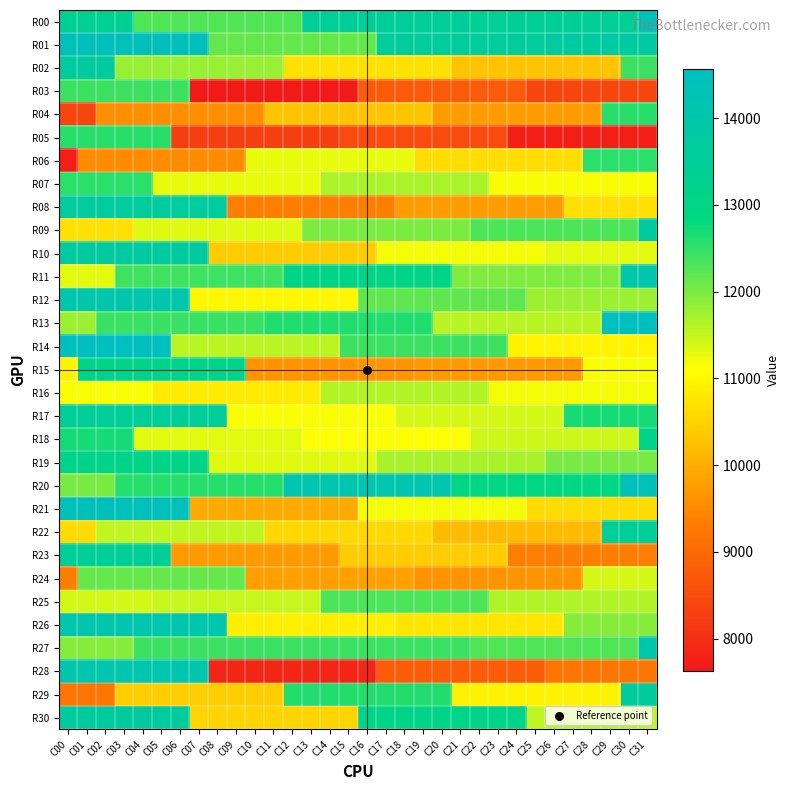

Reading left to right, transcribe all the data shown in this chart.

R00: C00=13342	C01=13342	C02=13342	C03=13342	C04=12289	C05=12289	C06=12289	C07=12289	C08=12289	C09=12289	C10=12289	C11=12289	C12=12289	C13=13511	C14=13511	C15=13511	C16=13511	C17=13511	C18=13511	C19=13511	C20=13511	C21=13511	C22=13447	C23=13447	C24=13447	C25=13447	C26=13447	C27=13447	C28=13447	C29=13447	C30=13447	C31=14405
R01: C00=14405	C01=14405	C02=14405	C03=14405	C04=14405	C05=14405	C06=14405	C07=14405	C08=12149	C09=12149	C10=12149	C11=12149	C12=12149	C13=12149	C14=12149	C15=12149	C16=12149	C17=13587	C18=13587	C19=13587	C20=13587	C21=13587	C22=13587	C23=13587	C24=13587	C25=13587	C26=13734	C27=13734	C28=13734	C29=13734	C30=13734	C31=13734
R02: C00=13734	C01=13734	C02=13734	C03=11805	C04=11805	C05=11805	C06=11805	C07=11805	C08=11805	C09=11805	C10=11805	C11=11805	C12=10701	C13=10701	C14=10701	C15=10701	C16=10701	C17=10701	C18=10701	C19=10701	C20=10701	C21=10302	C22=10302	C23=10302	C24=10302	C25=10302	C26=10302	C27=10302	C28=10302	C29=10302	C30=12422	C31=12422
R03: C00=12422	C01=12422	C02=12422	C03=12422	C04=12422	C05=12422	C06=12422	C07=7631	C08=7631	C09=7631	C10=7631	C11=7631	C12=7631	C13=7631	C14=7631	C15=7631	C16=8747	C17=8747	C18=8747	C19=8747	C20=8747	C21=8747	C22=8747	C23=8747	C24=8747	C25=8378	C26=8378	C27=8378	C28=8378	C29=8378	C30=8378	C31=8378
R04: C00=8378	C01=8378	C02=9573	C03=9573	C04=9573	C05=9573	C06=9573	C07=9573	C08=9573	C09=9573	C10=9573	C11=10308	C12=10308	C13=10308	C14=10308	C15=10308	C16=10308	C17=10308	C18=10308	C19=10308	C20=9763	C21=9763	C22=9763	C23=9763	C24=9763	C25=9763	C26=9763	C27=9763	C28=9763	C29=12560	C30=12560	C31=12560
R05: C00=12560	C01=12560	C02=12560	C03=12560	C04=12560	C05=12560	C06=8280	C07=8280	C08=8280	C09=8280	C10=8280	C11=8280	C12=8280	C13=8280	C14=8280	C15=8482	C16=8482	C17=8482	C18=8482	C19=8482	C20=8482	C21=8482	C22=8482	C23=8482	C24=7748	C25=7748	C26=7748	C27=7748	C28=7748	C29=7748	C30=7748	C31=7748
R06: C00=7748	C01=9539	C02=9539	C03=9539	C04=9539	C05=9539	C06=9539	C07=9539	C08=9539	C09=9539	C10=11257	C11=11257	C12=11257	C13=11257	C14=11257	C15=11257	C16=11257	C17=11257	C18=11257	C19=10647	C20=10647	C21=10647	C22=10647	C23=10647	C24=10647	C25=10647	C26=10647	C27=10647	C28=12545	C29=12545	C30=12545	C31=12545
R07: C00=12545	C01=12545	C02=12545	C03=12545	C04=12545	C05=11258	C06=11258	C07=11258	C08=11258	C09=11258	C10=11258	C11=11258	C12=11258	C13=11258	C14=11675	C15=11675	C16=11675	C17=11675	C18=11675	C19=11675	C20=11675	C21=11675	C22=11675	C23=11150	C24=11150	C25=11150	C26=11150	C27=11150	C28=11150	C29=11150	C30=11150	C31=11150
R08: C00=13674	C01=13674	C02=13674	C03=13674	C04=13674	C05=13674	C06=13674	C07=13674	C08=13674	C09=9352	C10=9352	C11=9352	C12=9352	C13=9352	C14=9352	C15=9352	C16=9352	C17=9352	C18=9763	C19=9763	C20=9763	C21=9763	C22=9763	C23=9763	C24=9763	C25=9763	C26=9763	C27=10693	C28=10693	C29=10693	C30=10693	C31=10693
R09: C00=10693	C01=10693	C02=10693	C03=10693	C04=11319	C05=11319	C06=11319	C07=11319	C08=11319	C09=11319	C10=11319	C11=11319	C12=11319	C13=11988	C14=11988	C15=11988	C16=11988	C17=11988	C18=11988	C19=11988	C20=11988	C21=11988	C22=12311	C23=12311	C24=12311	C25=12311	C26=12311	C27=12311	C28=12311	C29=12311	C30=12311	C31=13732
R10: C00=13732	C01=13732	C02=13732	C03=13732	C04=13732	C05=13732	C06=13732	C07=13732	C08=10415	C09=10415	C10=10415	C11=10415	C12=10415	C13=10415	C14=10415	C15=10415	C16=10415	C17=11179	C18=11179	C19=11179	C20=11179	C21=11179	C22=11179	C23=11179	C24=11179	C25=11179	C26=11298	C27=11298	C28=11298	C29=11298	C30=11298	C31=11298
R11: C00=11298	C01=11298	C02=11298	C03=12412	C04=12412	C05=12412	C06=12412	C07=12412	C08=12412	C09=12412	C10=12412	C11=12412	C12=13058	C13=13058	C14=13058	C15=13058	C16=13058	C17=13058	C18=13058	C19=13058	C20=13058	C21=11956	C22=11956	C23=11956	C24=11956	C25=11956	C26=11956	C27=11956	C28=11956	C29=11956	C30=14016	C31=14016
R12: C00=14016	C01=14016	C02=14016	C03=14016	C04=14016	C05=14016	C06=14016	C07=10995	C08=10995	C09=10995	C10=10995	C11=10995	C12=10995	C13=10995	C14=10995	C15=10995	C16=12184	C17=12184	C18=12184	C19=12184	C20=12184	C21=12184	C22=12184	C23=12184	C24=12184	C25=11766	C26=11766	C27=11766	C28=11766	C29=11766	C30=11766	C31=11766
R13: C00=11766	C01=11766	C02=12452	C03=12452	C04=12452	C05=12452	C06=12452	C07=12452	C08=12452	C09=12452	C10=12452	C11=12611	C12=12611	C13=12611	C14=12611	C15=12611	C16=12611	C17=12611	C18=12611	C19=12611	C20=11577	C21=11577	C22=11577	C23=11577	C24=11577	C25=11577	C26=11577	C27=11577	C28=11577	C29=14570	C30=14570	C31=14570
R14: C00=14570	C01=14570	C02=14570	C03=14570	C04=14570	C05=14570	C06=11571	C07=11571	C08=11571	C09=11571	C10=11571	C11=11571	C12=11571	C13=11571	C14=11571	C15=12425	C16=12425	C17=12425	C18=12425	C19=12425	C20=12425	C21=12425	C22=12425	C23=12425	C24=10943	C25=10943	C26=10943	C27=10943	C28=10943	C29=10943	C30=10943	C31=10943
R15: C00=10943	C01=13128	C02=13128	C03=13128	C04=13128	C05=13128	C06=13128	C07=13128	C08=13128	C09=13128	C10=9640	C11=9640	C12=9640	C13=9640	C14=9640	C15=9640	C16=9640	C17=9640	C18=9640	C19=9719	C20=9719	C21=9719	C22=9719	C23=9719	C24=9719	C25=9719	C26=9719	C27=9719	C28=11140	C29=11140	C30=11140	C31=11140
R16: C00=11140	C01=11140	C02=11140	C03=11140	C04=11140	C05=10818	C06=10818	C07=10818	C08=10818	C09=10818	C10=10818	C11=10818	C12=10818	C13=10818	C14=11616	C15=11616	C16=11616	C17=11616	C18=11616	C19=11616	C20=11616	C21=11616	C22=11616	C23=11169	C24=11169	C25=11169	C26=11169	C27=11169	C28=11169	C29=11169	C30=11169	C31=11169
R17: C00=13530	C01=13530	C02=13530	C03=13530	C04=13530	C05=13530	C06=13530	C07=13530	C08=13530	C09=11128	C10=11128	C11=11128	C12=11128	C13=11128	C14=11128	C15=11128	C16=11128	C17=11128	C18=11391	C19=11391	C20=11391	C21=11391	C22=11391	C23=11391	C24=11391	C25=11391	C26=11391	C27=12693	C28=12693	C29=12693	C30=12693	C31=12693
R18: C00=12693	C01=12693	C02=12693	C03=12693	C04=11297	C05=11297	C06=11297	C07=11297	C08=11297	C09=11297	C10=11297	C11=11297	C12=11297	C13=11121	C14=11121	C15=11121	C16=11121	C17=11121	C18=11121	C19=11121	C20=11121	C21=11121	C22=11449	C23=11449	C24=11449	C25=11449	C26=11449	C27=11449	C28=11449	C29=11449	C30=11449	C31=13106
R19: C00=13106	C01=13106	C02=13106	C03=13106	C04=13106	C05=13106	C06=13106	C07=13106	C08=11305	C09=11305	C10=11305	C11=11305	C12=11305	C13=11305	C14=11305	C15=11305	C16=11305	C17=11691	C18=11691	C19=11691	C20=11691	C21=11691	C22=11691	C23=11691	C24=11691	C25=11691	C26=12015	C27=12015	C28=12015	C29=12015	C30=12015	C31=12015
R20: C00=12015	C01=12015	C02=12015	C03=12572	C04=12572	C05=12572	C06=12572	C07=12572	C08=12572	C09=12572	C10=12572	C11=12572	C12=14132	C13=14132	C14=14132	C15=14132	C16=14132	C17=14132	C18=14132	C19=14132	C20=14132	C21=12950	C22=12950	C23=12950	C24=12950	C25=12950	C26=12950	C27=12950	C28=12950	C29=12950	C30=14433	C31=14433
R21: C00=14433	C01=14433	C02=14433	C03=14433	C04=14433	C05=14433	C06=14433	C07=9960	C08=9960	C09=9960	C10=9960	C11=9960	C12=9960	C13=9960	C14=9960	C15=9960	C16=11169	C17=11169	C18=11169	C19=11169	C20=11169	C21=11169	C22=11169	C23=11169	C24=11169	C25=10624	C26=10624	C27=10624	C28=10624	C29=10624	C30=10624	C31=10624
R22: C00=10624	C01=10624	C02=11530	C03=11530	C04=11530	C05=11530	C06=11530	C07=11530	C08=11530	C09=11530	C10=11530	C11=10572	C12=10572	C13=10572	C14=10572	C15=10572	C16=10572	C17=10572	C18=10572	C19=10572	C20=10181	C21=10181	C22=10181	C23=10181	C24=10181	C25=10181	C26=10181	C27=10181	C28=10181	C29=13513	C30=13513	C31=13513
R23: C00=13513	C01=13513	C02=13513	C03=13513	C04=13513	C05=13513	C06=9746	C07=9746	C08=9746	C09=9746	C10=9746	C11=9746	C12=9746	C13=9746	C14=9746	C15=10412	C16=10412	C17=10412	C18=10412	C19=10412	C20=10412	C21=10412	C22=10412	C23=10412	C24=9352	C25=9352	C26=9352	C27=9352	C28=9352	C29=9352	C30=9352	C31=9352
R24: C00=9352	C01=12142	C02=12142	C03=12142	C04=12142	C05=12142	C06=12142	C07=12142	C08=12142	C09=12142	C10=9825	C11=9825	C12=9825	C13=9825	C14=9825	C15=9825	C16=9825	C17=9825	C18=9825	C19=9654	C20=9654	C21=9654	C22=9654	C23=9654	C24=9654	C25=9654	C26=9654	C27=9654	C28=11389	C29=11389	C30=11389	C31=11389
R25: C00=11389	C01=11389	C02=11389	C03=11389	C04=11389	C05=11489	C06=11489	C07=11489	C08=11489	C09=11489	C10=11489	C11=11489	C12=11489	C13=11489	C14=12308	C15=12308	C16=12308	C17=12308	C18=12308	C19=12308	C20=12308	C21=12308	C22=12308	C23=11631	C24=11631	C25=11631	C26=11631	C27=11631	C28=11631	C29=11631	C30=11631	C31=11631
R26: C00=14089	C01=14089	C02=14089	C03=14089	C04=14089	C05=14089	C06=14089	C07=14089	C08=14089	C09=10874	C10=10874	C11=10874	C12=10874	C13=10874	C14=10874	C15=10874	C16=10874	C17=10874	C18=10749	C19=10749	C20=10749	C21=10749	C22=10749	C23=10749	C24=10749	C25=10749	C26=10749	C27=11927	C28=11927	C29=11927	C30=11927	C31=11927
R27: C00=11927	C01=11927	C02=11927	C03=11927	C04=12418	C05=12418	C06=12418	C07=12418	C08=12418	C09=12418	C10=12418	C11=12418	C12=12418	C13=12430	C14=12430	C15=12430	C16=12430	C17=12430	C18=12430	C19=12430	C20=12430	C21=12430	C22=12286	C23=12286	C24=12286	C25=12286	C26=12286	C27=12286	C28=12286	C29=12286	C30=12286	C31=14074
R28: C00=14074	C01=14074	C02=14074	C03=14074	C04=14074	C05=14074	C06=14074	C07=14074	C08=7846	C09=7846	C10=7846	C11=7846	C12=7846	C13=7846	C14=7846	C15=7846	C16=7846	C17=8782	C18=8782	C19=8782	C20=8782	C21=8782	C22=8782	C23=8782	C24=8782	C25=8782	C26=9191	C27=9191	C28=9191	C29=9191	C30=9191	C31=9191
R29: C00=9191	C01=9191	C02=9191	C03=10449	C04=10449	C05=10449	C06=10449	C07=10449	C08=10449	C09=10449	C10=10449	C11=10449	C12=12595	C13=12595	C14=12595	C15=12595	C16=12595	C17=12595	C18=12595	C19=12595	C20=12595	C21=10927	C22=10927	C23=10927	C24=10927	C25=10927	C26=10927	C27=10927	C28=10927	C29=10927	C30=13706	C31=13706
R30: C00=13706	C01=13706	C02=13706	C03=13706	C04=13706	C05=13706	C06=13706	C07=10522	C08=10522	C09=10522	C10=10522	C11=10522	C12=10522	C13=10522	C14=10522	C15=10522	C16=13109	C17=13109	C18=13109	C19=13109	C20=13109	C21=13109	C22=13109	C23=13109	C24=13109	C25=11539	C26=11539	C27=11539	C28=11539	C29=11539	C30=11539	C31=11539